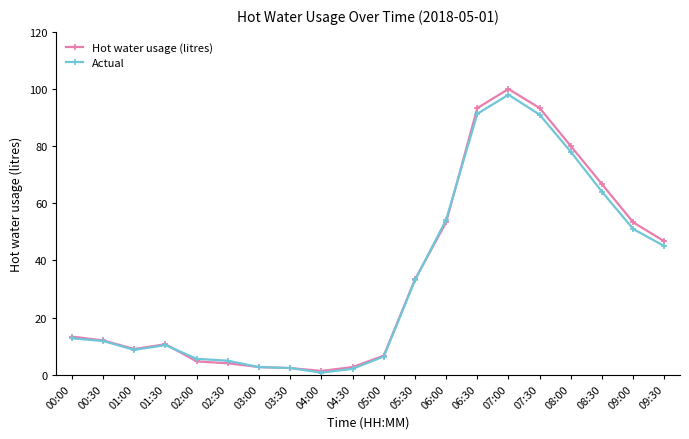

Between 06:00 and 07:30, which series saw the biggest shift?

Hot water usage (litres)